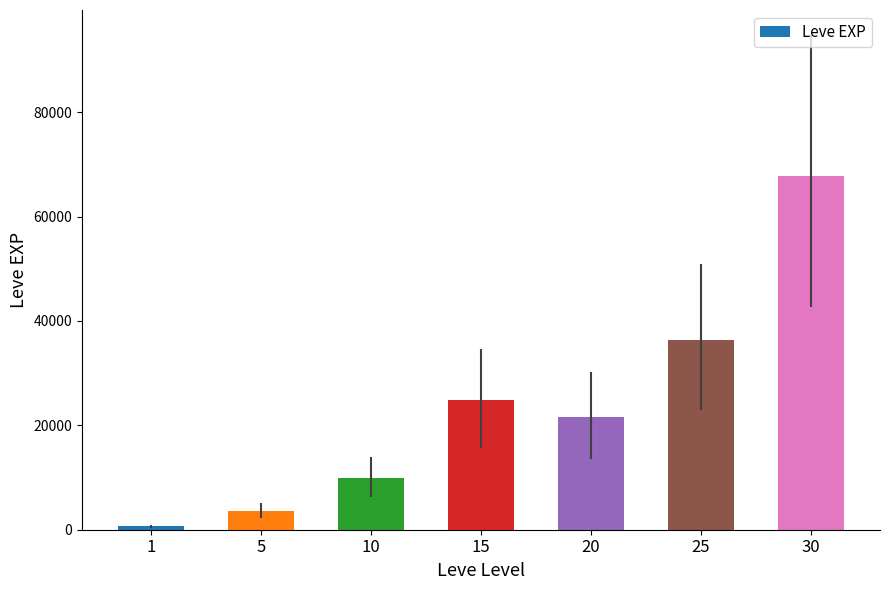

What is the average value?

23533